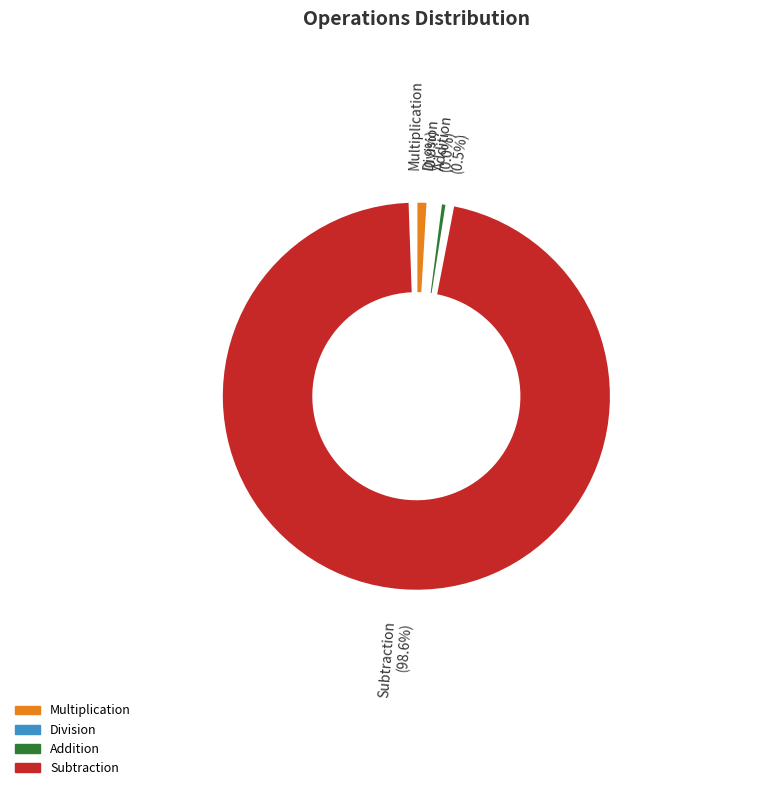

The Division slice represents 0% of the pie. True or false?

True